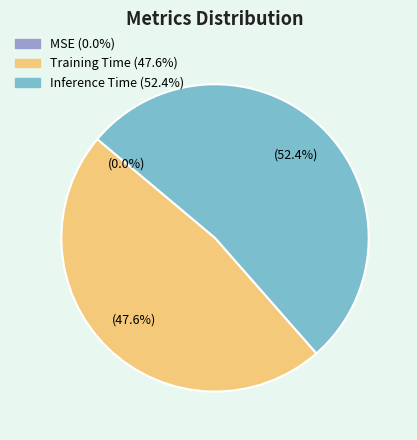

Does Inference Time represent more than half of the total?

Yes